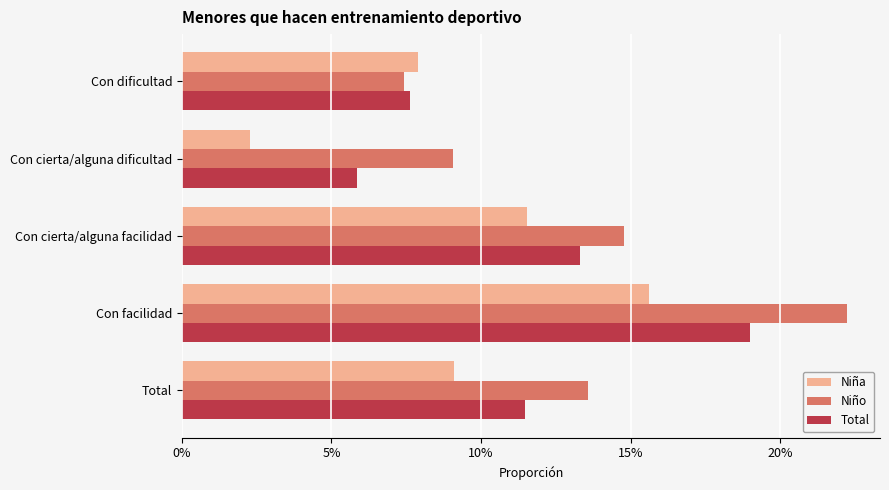

What is the average value of the Total series?

0.1